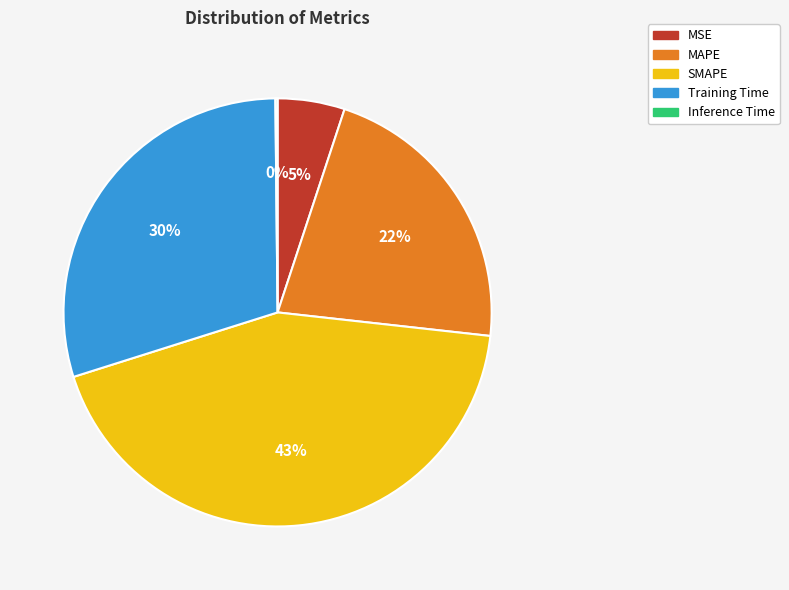

To the nearest percent, what portion does Training Time represent?

30%